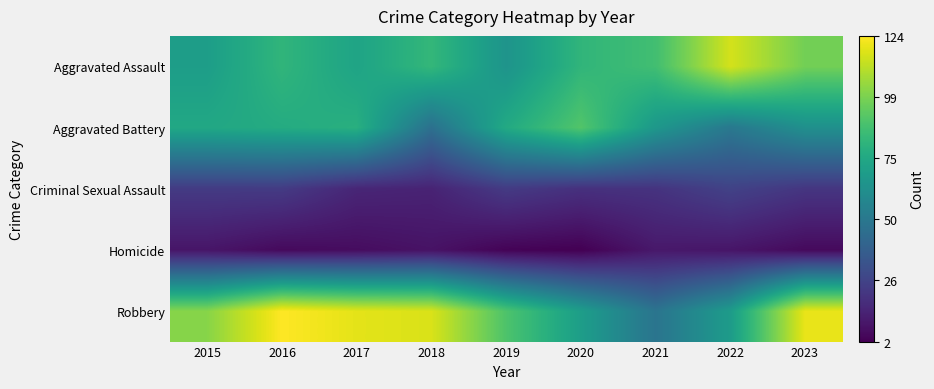

Reading left to right, transcribe all the data shown in this chart.

Aggravated Assault: 2015=70	2016=82	2017=73	2018=83	2019=65	2020=82	2021=87	2022=116	2023=98
Aggravated Battery: 2015=75	2016=77	2017=79	2018=47	2019=76	2020=91	2021=67	2022=51	2023=63
Criminal Sexual Assault: 2015=23	2016=23	2017=15	2018=14	2019=23	2020=19	2021=20	2022=26	2023=21
Homicide: 2015=9	2016=5	2017=6	2018=8	2019=3	2020=2	2021=10	2022=9	2023=5
Robbery: 2015=102	2016=124	2017=119	2018=117	2019=90	2020=70	2021=49	2022=69	2023=120